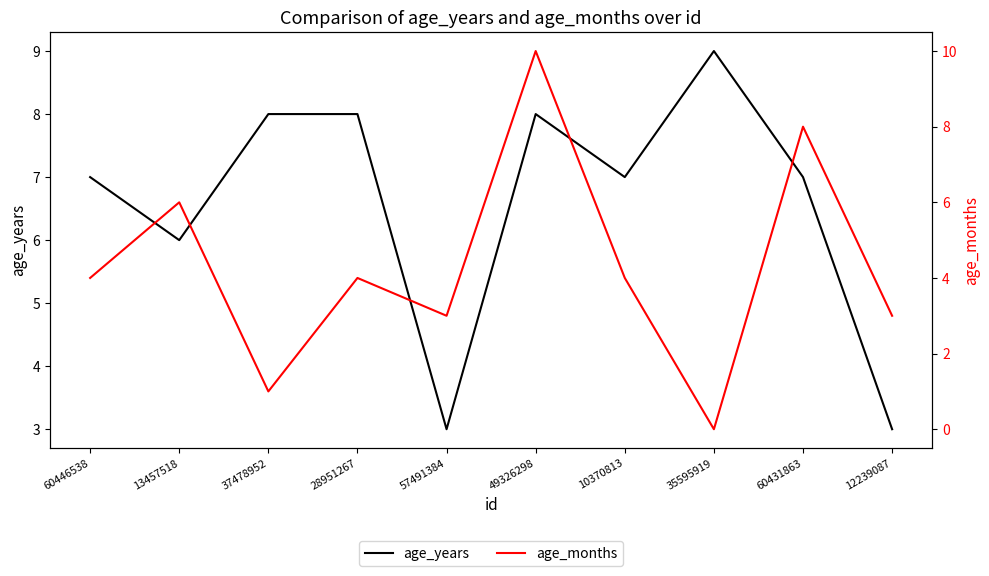

Rank the categories by age_years value from highest to lowest.

35595919, 37478952, 28951267, 49326298, 60446538, 10370813, 60431863, 13457518, 57491384, 12239087